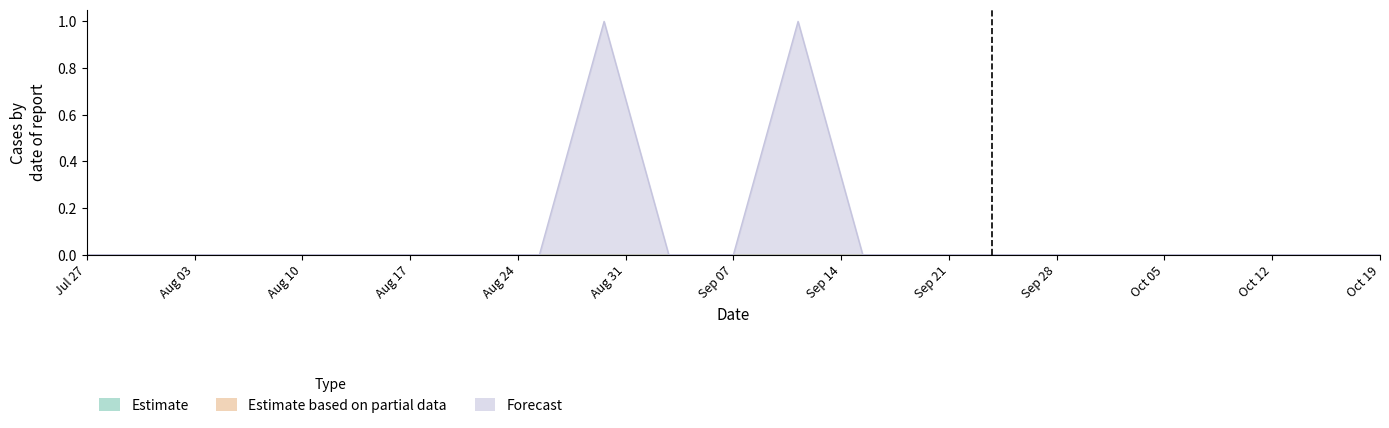

How many lines are shown in the chart?

3